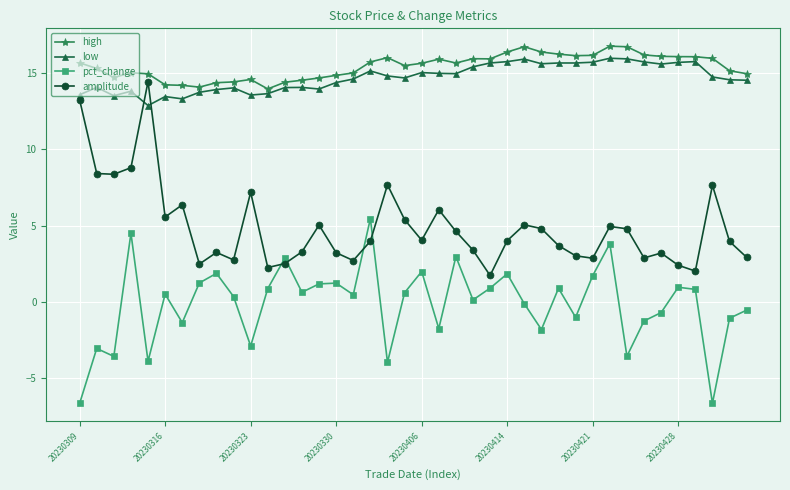

What is the value of the high point at the 10th from the left?

14.4